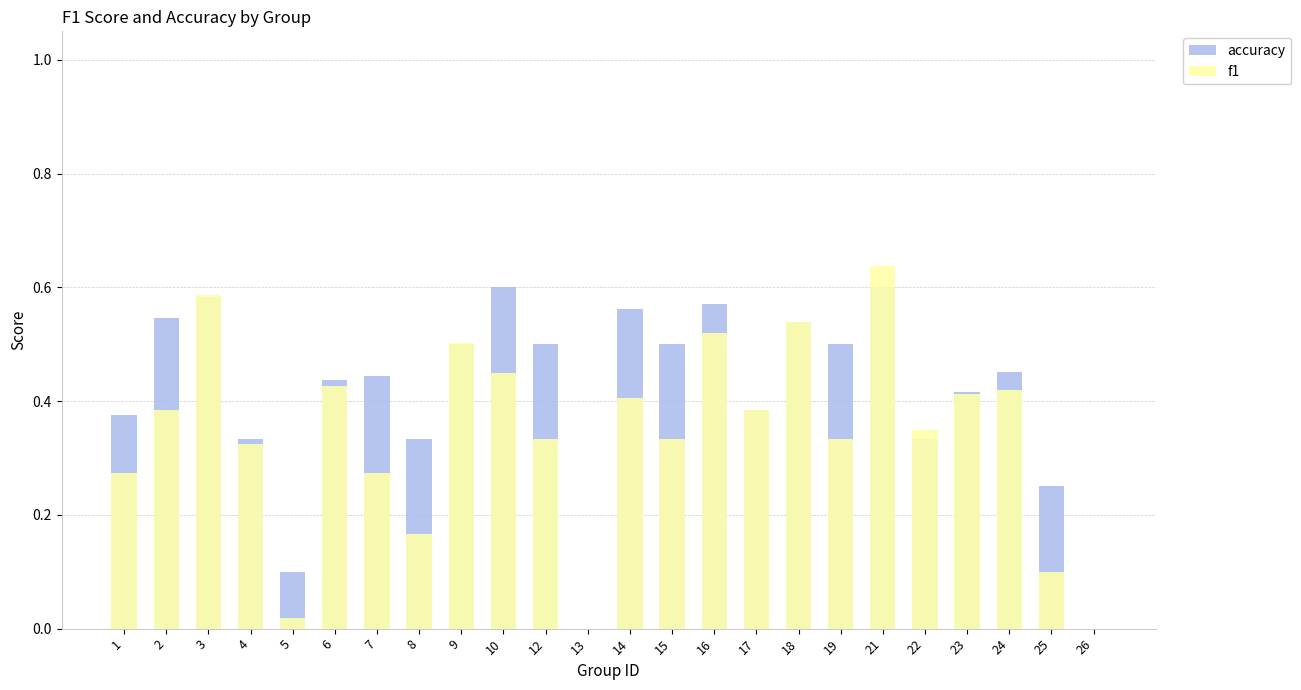

Is it true that f1 equals 0.2 at 16?

False